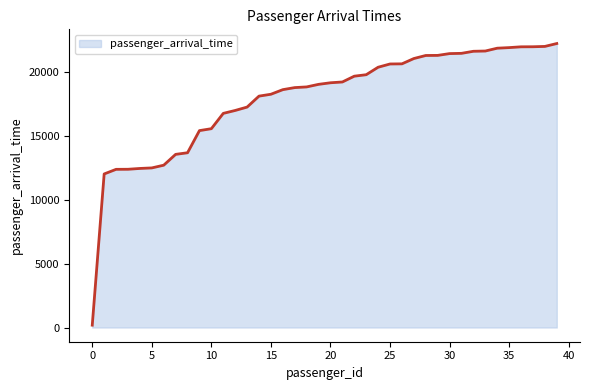

What is the maximum value shown in the chart?

22243